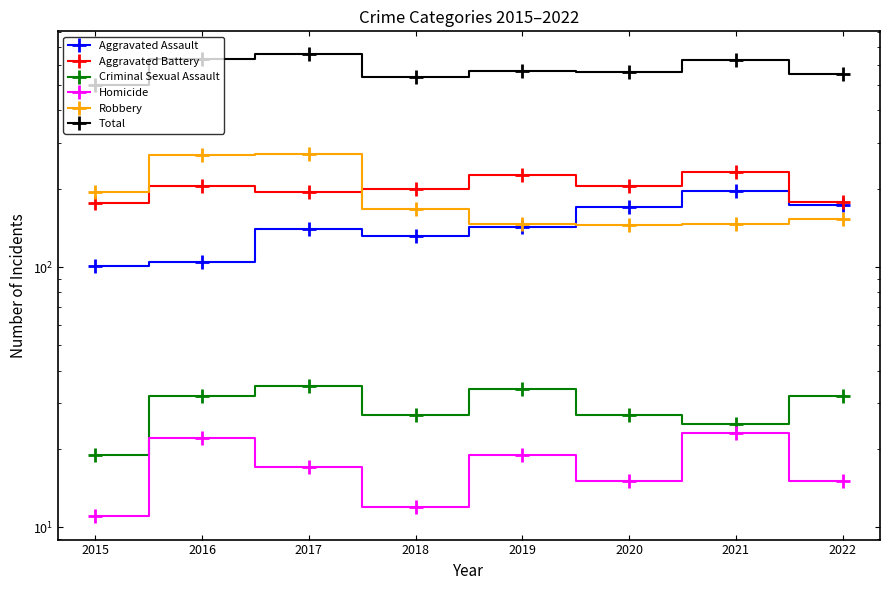

Where does the Aggravated Assault series first go above 142?

2020